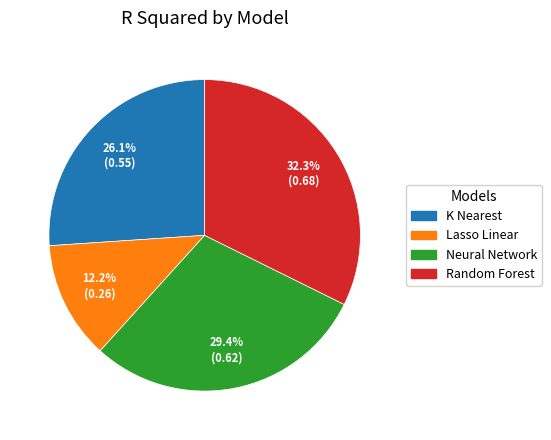

Which slice is the smallest?

Lasso Linear